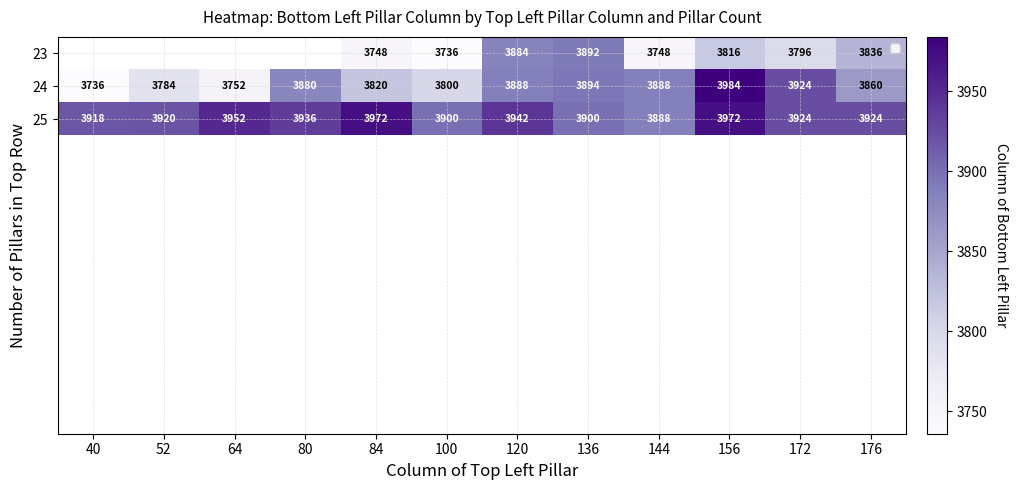

Is the value of 25 at 64 greater than the value of 24 at 120?

Yes